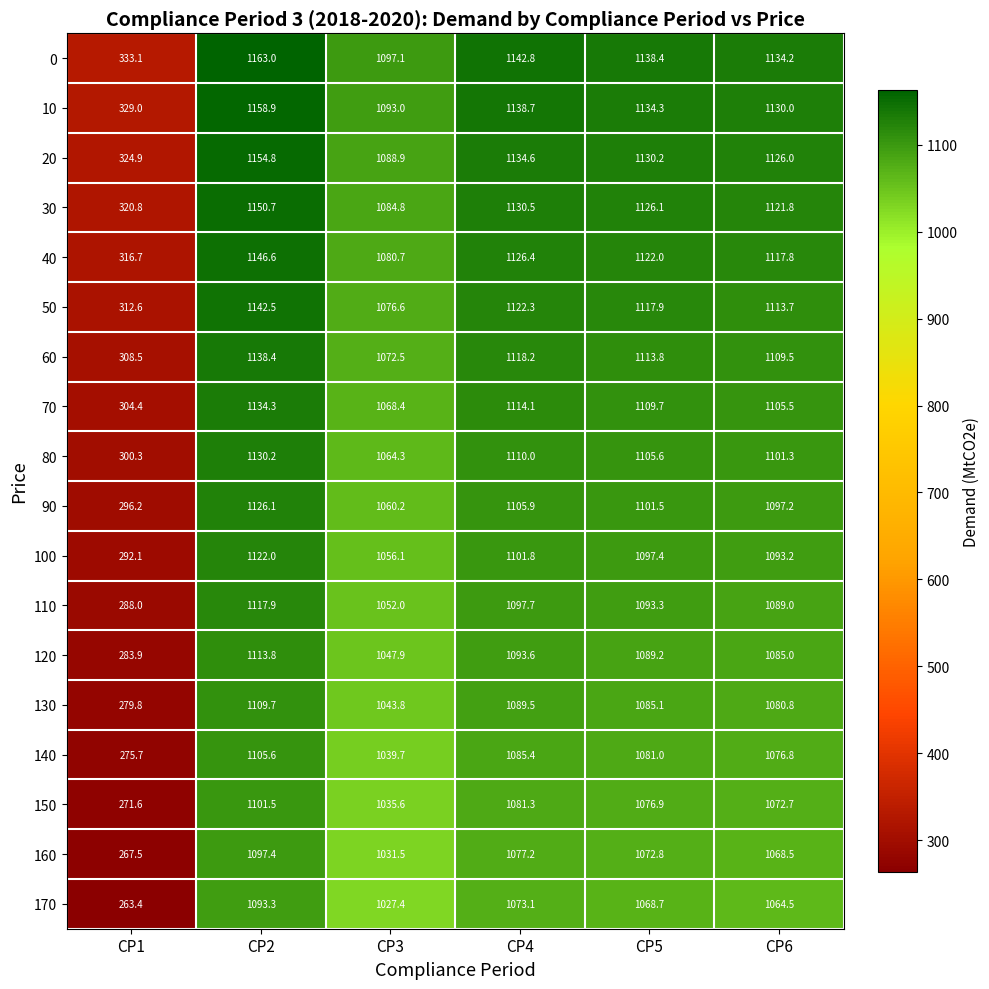

At CP5, list the series in order from smallest to largest.

170, 160, 150, 140, 130, 120, 110, 100, 90, 80, 70, 60, 50, 40, 30, 20, 10, 0